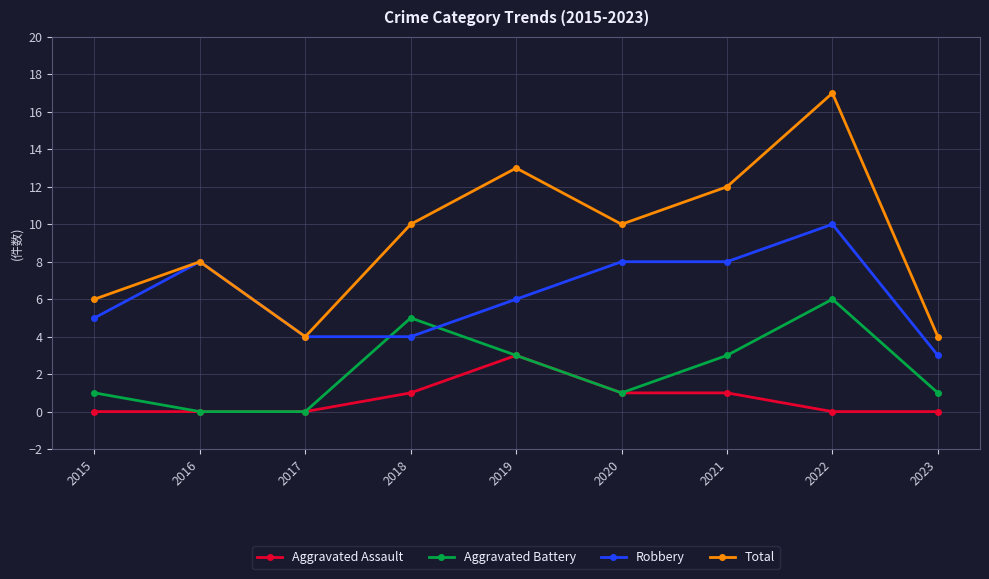

Rank the series by their maximum value, from lowest to highest.

Aggravated Assault, Aggravated Battery, Robbery, Total